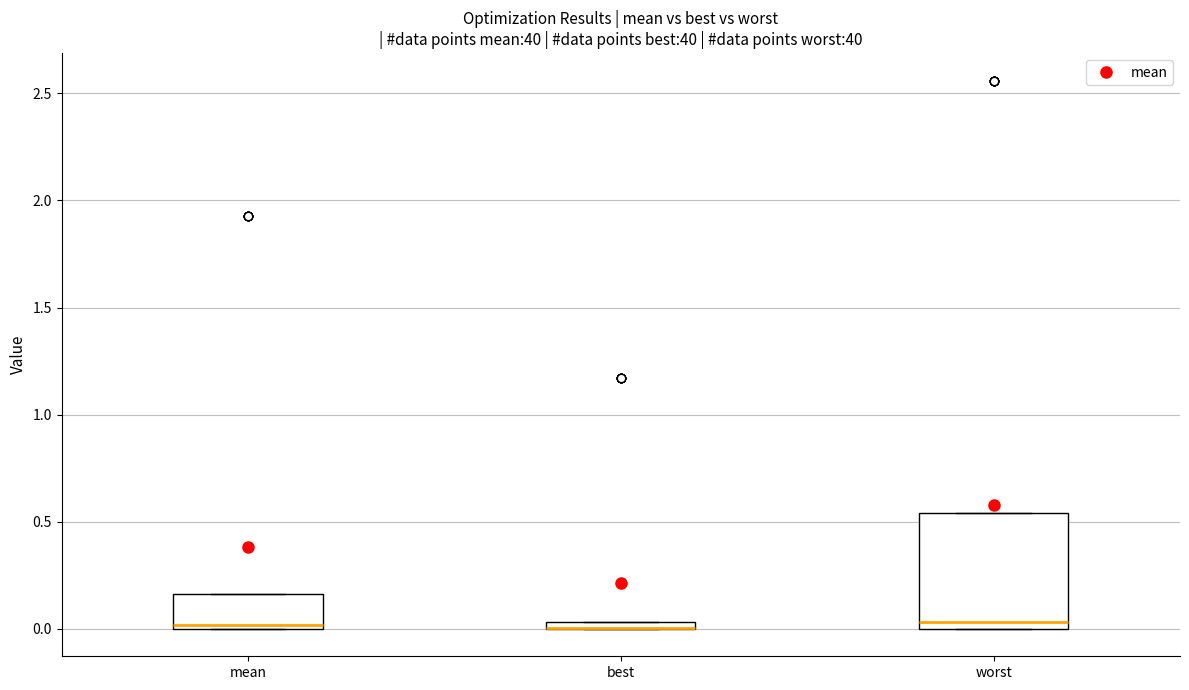

Comparing the boxes themselves (not the whiskers), which one is the tallest?

worst